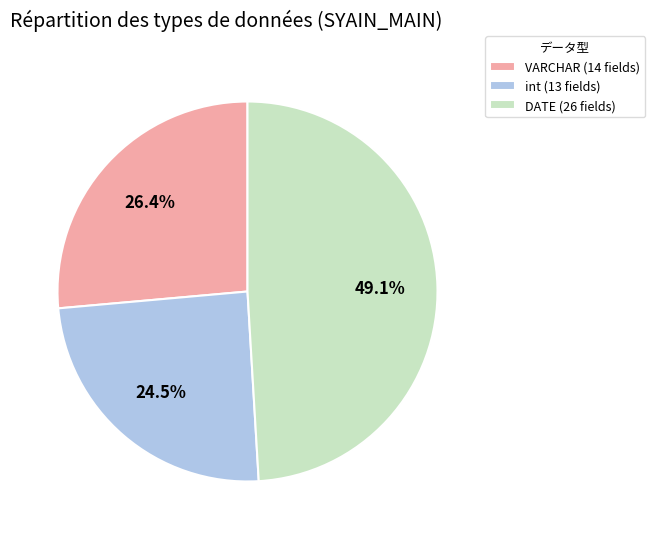

What percentage is the VARCHAR slice, to the nearest percent?

26%